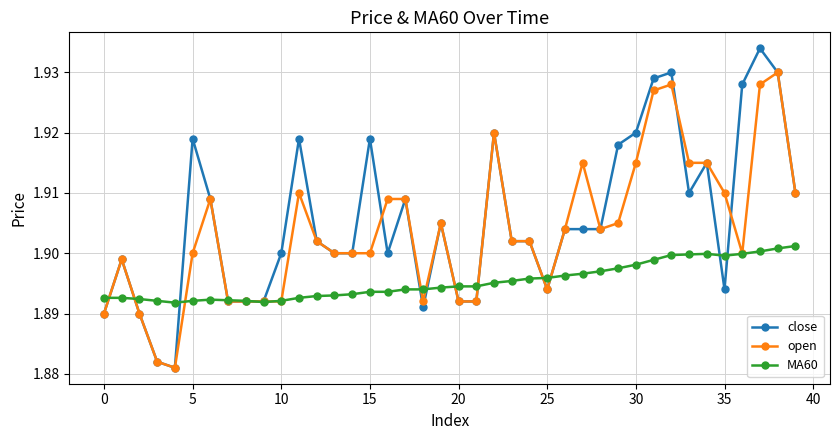

At how many categories does at least one series exceed 1?

40